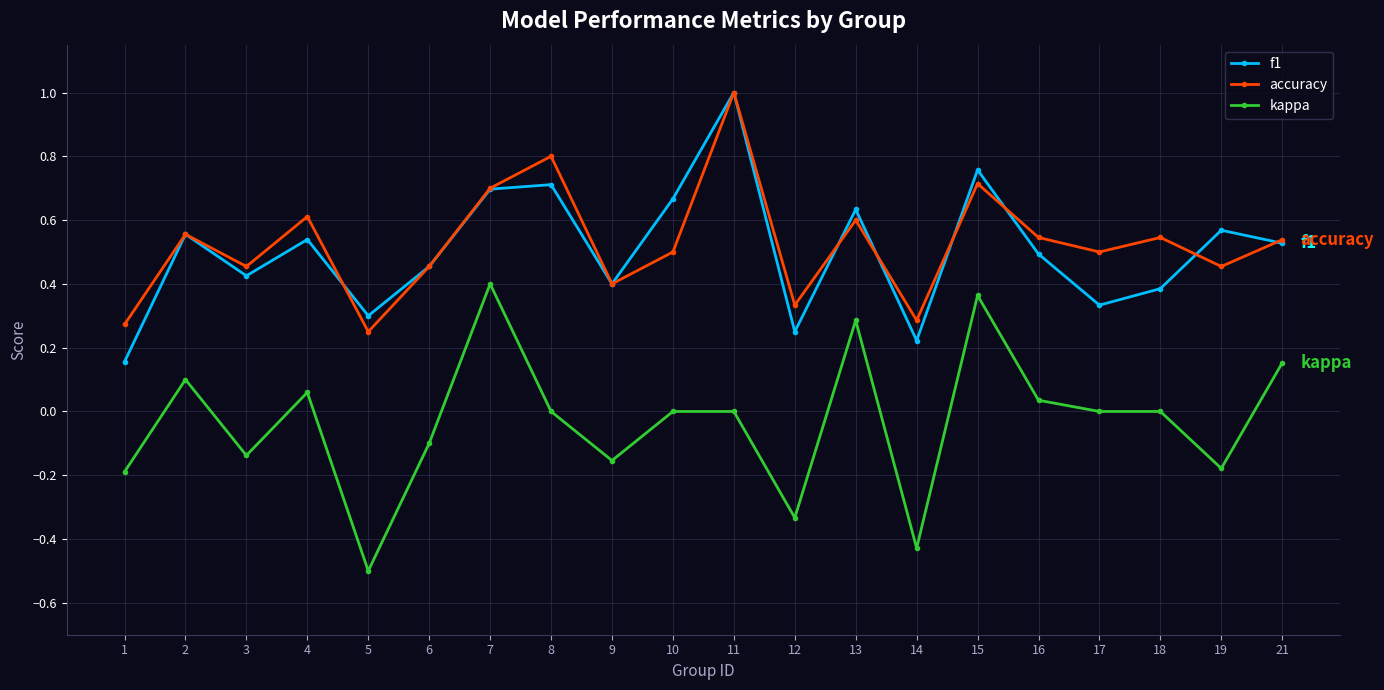

What is the total value across all series at 2?

1.2